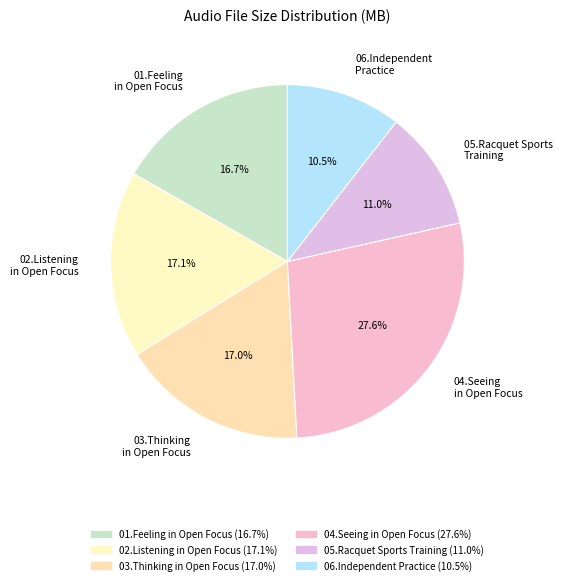

Which slice is the largest?

04.Seeing in Open Focus